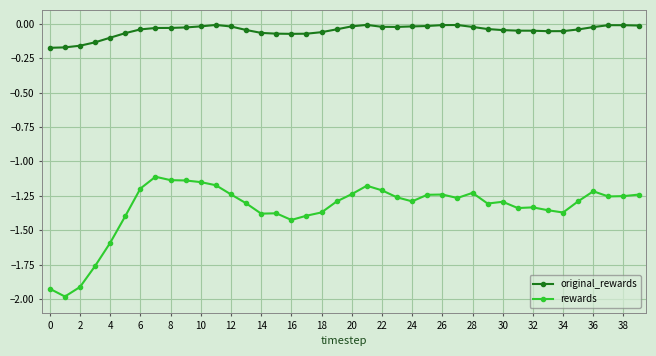

What is the smallest value displayed?

-2.0